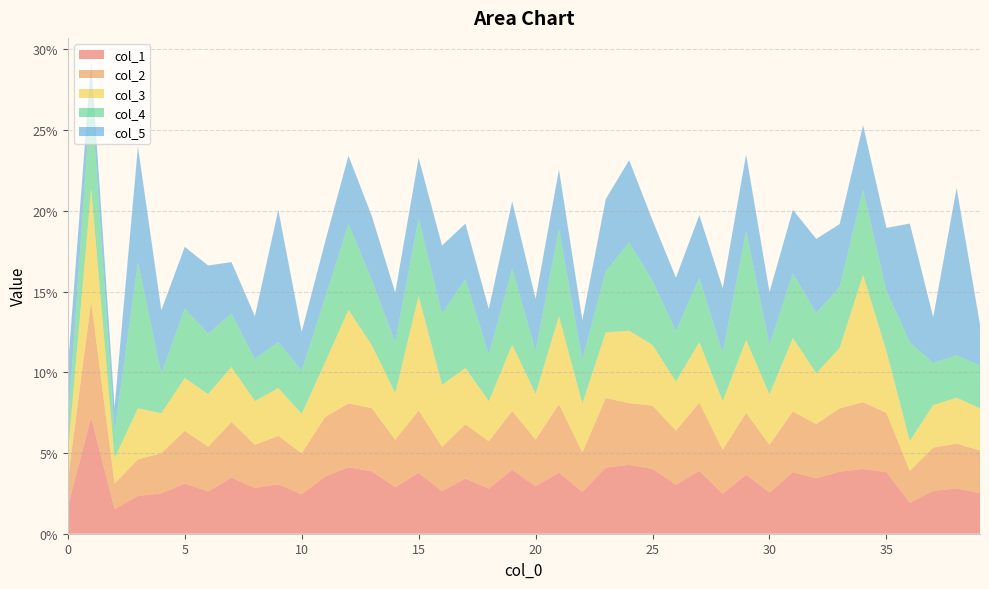

Reading right to left, what are all the values shown in this chart?

col_1: 39=0.0	38=0.0	37=0.0	36=0.0	35=0.0	34=0.0	33=0.0	32=0.0	31=0.0	30=0.0	29=0.0	28=0.0	27=0.0	26=0.0	25=0.0	24=0.0	23=0.0	22=0.0	21=0.0	20=0.0	19=0.0	18=0.0	17=0.0	16=0.0	15=0.0	14=0.0	13=0.0	12=0.0	11=0.0	10=0.0	9=0.0	8=0.0	7=0.0	6=0.0	5=0.0	4=0.0	3=0.0	2=0.0	1=0.1	0=0.0
col_2: 39=0.0	38=0.0	37=0.0	36=0.0	35=0.0	34=0.0	33=0.0	32=0.0	31=0.0	30=0.0	29=0.0	28=0.0	27=0.0	26=0.0	25=0.0	24=0.0	23=0.0	22=0.0	21=0.0	20=0.0	19=0.0	18=0.0	17=0.0	16=0.0	15=0.0	14=0.0	13=0.0	12=0.0	11=0.0	10=0.0	9=0.0	8=0.0	7=0.0	6=0.0	5=0.0	4=0.0	3=0.0	2=0.0	1=0.1	0=0.0
col_3: 39=0.0	38=0.0	37=0.0	36=0.0	35=0.0	34=0.1	33=0.0	32=0.0	31=0.0	30=0.0	29=0.0	28=0.0	27=0.0	26=0.0	25=0.0	24=0.0	23=0.0	22=0.0	21=0.1	20=0.0	19=0.0	18=0.0	17=0.0	16=0.0	15=0.1	14=0.0	13=0.0	12=0.1	11=0.0	10=0.0	9=0.0	8=0.0	7=0.0	6=0.0	5=0.0	4=0.0	3=0.0	2=0.0	1=0.1	0=0.0
col_4: 39=0.0	38=0.0	37=0.0	36=0.1	35=0.0	34=0.1	33=0.0	32=0.0	31=0.0	30=0.0	29=0.1	28=0.0	27=0.0	26=0.0	25=0.0	24=0.1	23=0.0	22=0.0	21=0.1	20=0.0	19=0.0	18=0.0	17=0.1	16=0.0	15=0.0	14=0.0	13=0.0	12=0.1	11=0.0	10=0.0	9=0.0	8=0.0	7=0.0	6=0.0	5=0.0	4=0.0	3=0.1	2=0.0	1=0.1	0=0.0
col_5: 39=0.0	38=0.1	37=0.0	36=0.1	35=0.0	34=0.0	33=0.0	32=0.0	31=0.0	30=0.0	29=0.0	28=0.0	27=0.0	26=0.0	25=0.0	24=0.1	23=0.0	22=0.0	21=0.0	20=0.0	19=0.0	18=0.0	17=0.0	16=0.0	15=0.0	14=0.0	13=0.0	12=0.0	11=0.0	10=0.0	9=0.1	8=0.0	7=0.0	6=0.0	5=0.0	4=0.0	3=0.1	2=0.0	1=0.0	0=0.0